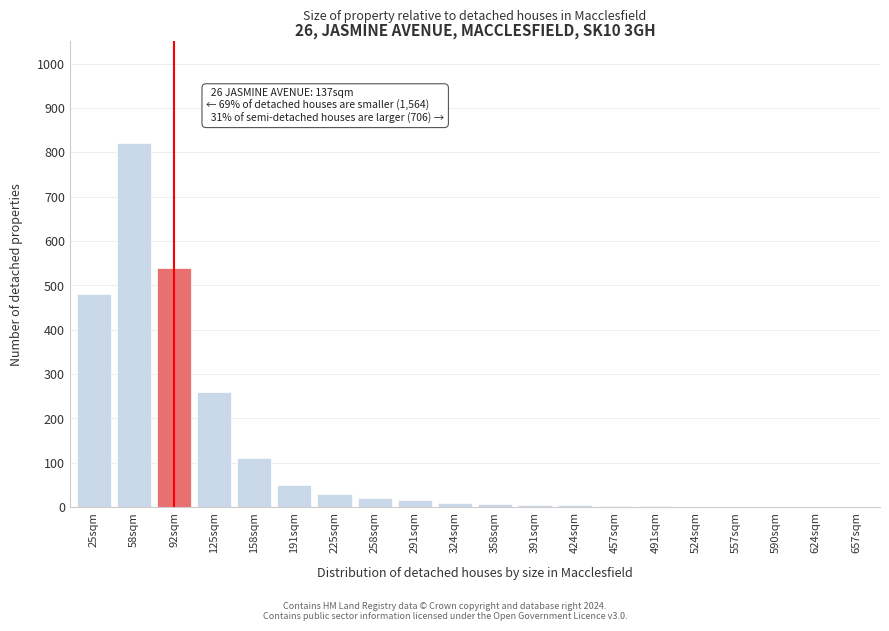

What is the sum of all values?

2361